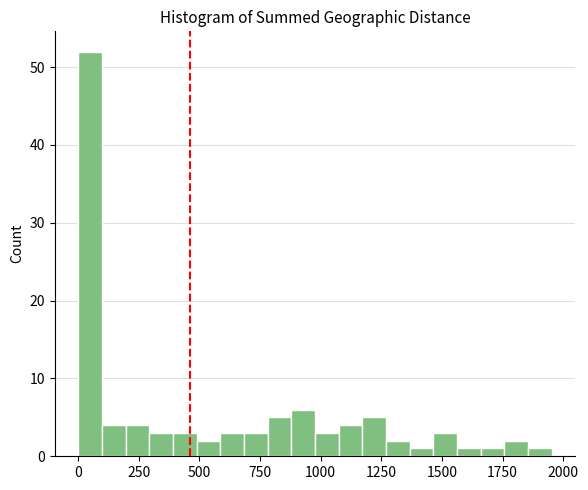

Read against the x-axis, roughly where is the centre of the tallest bar?

50